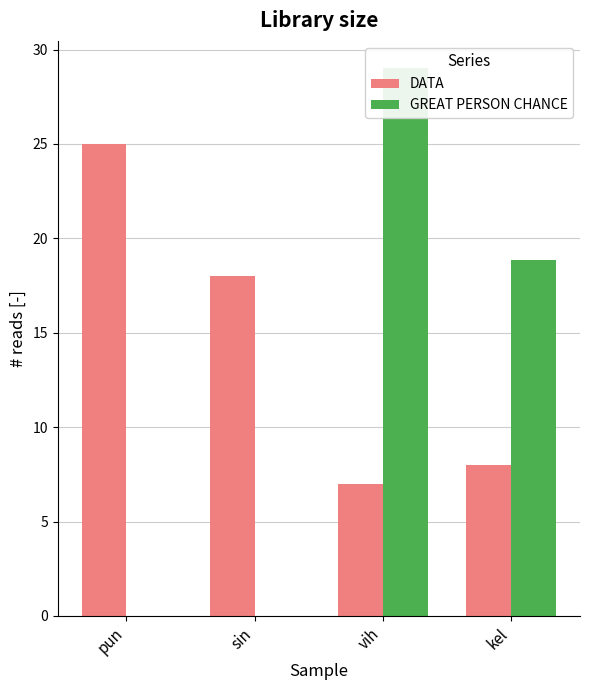

At which label is DATA closest to 16?

sin